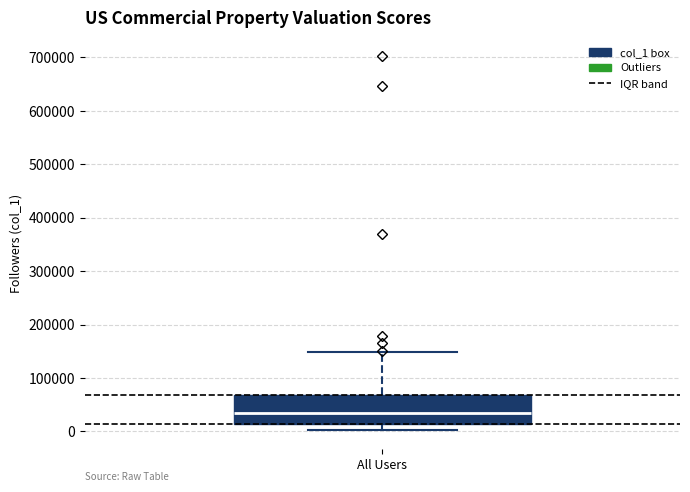

Where is the upper edge of the box for All Users on the y-axis? The values are not printed on the chart, so give them approximately, as read against the axis.

70000